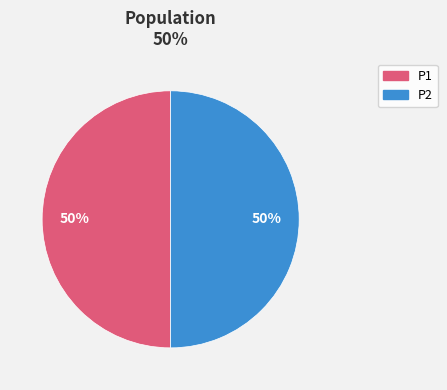

How many slices are in this pie chart?

2